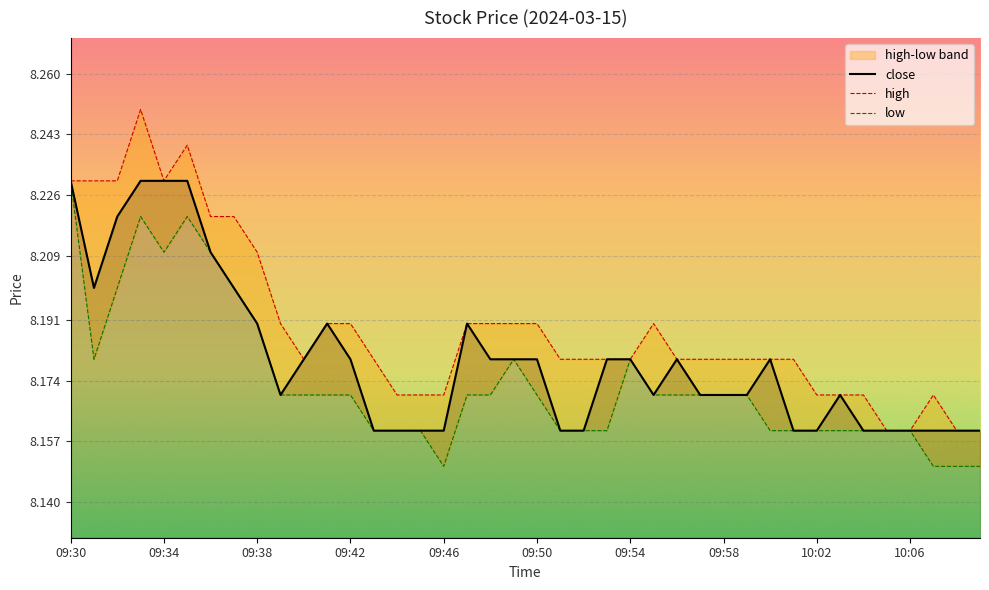

What is the sum of the close values at 39 and 24?

16.3